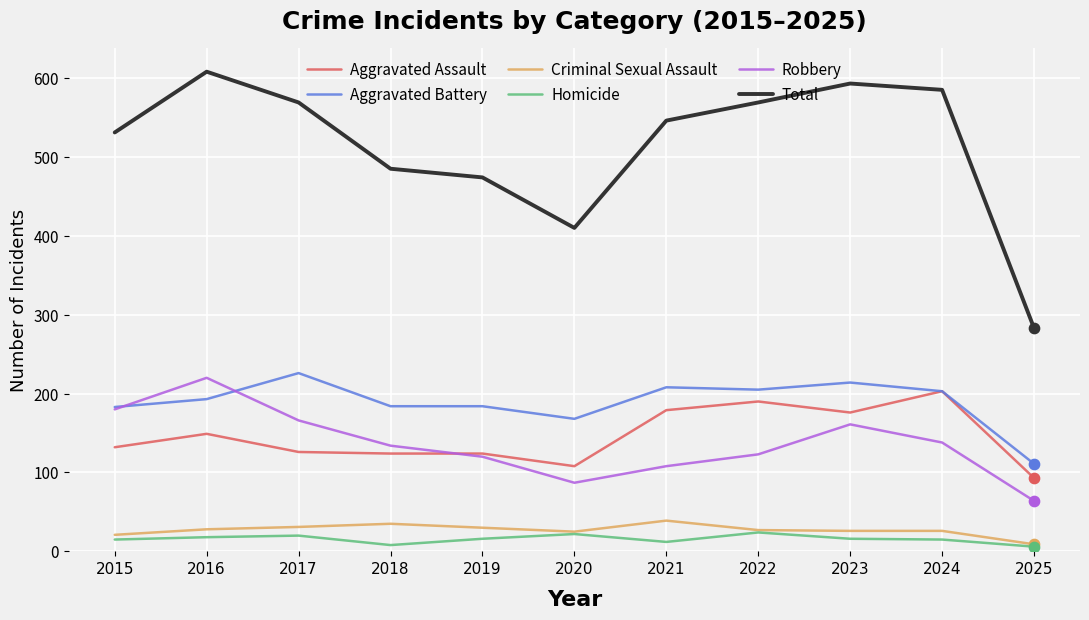

What is the spread (max minus min) of values at 2024?

570